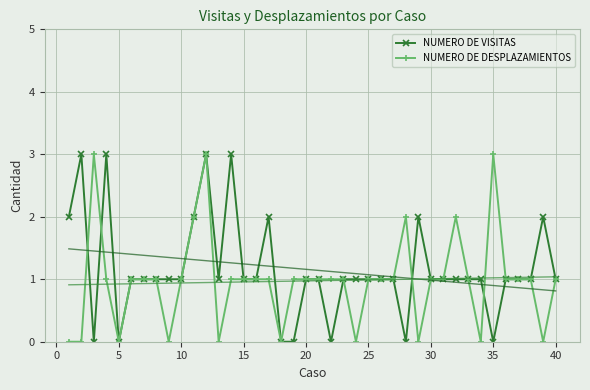

True or false: NUMERO DE DESPLAZAMIENTOS has more than 0 points higher than both neighbors.

True